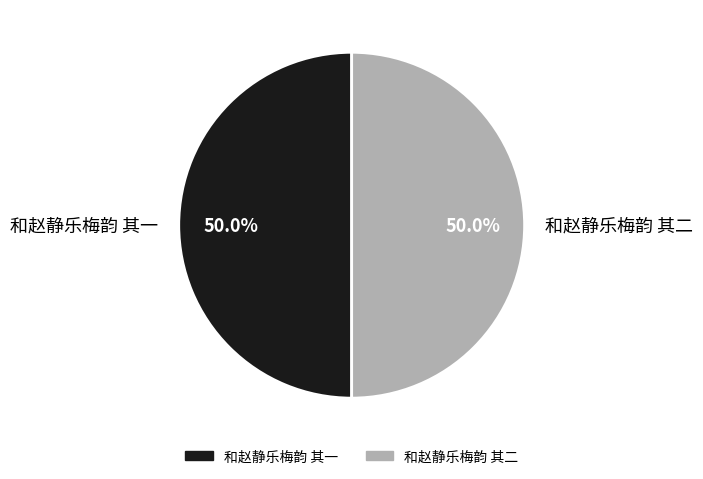

The 和赵静乐梅韵 其二 slice represents 50% of the pie. True or false?

True